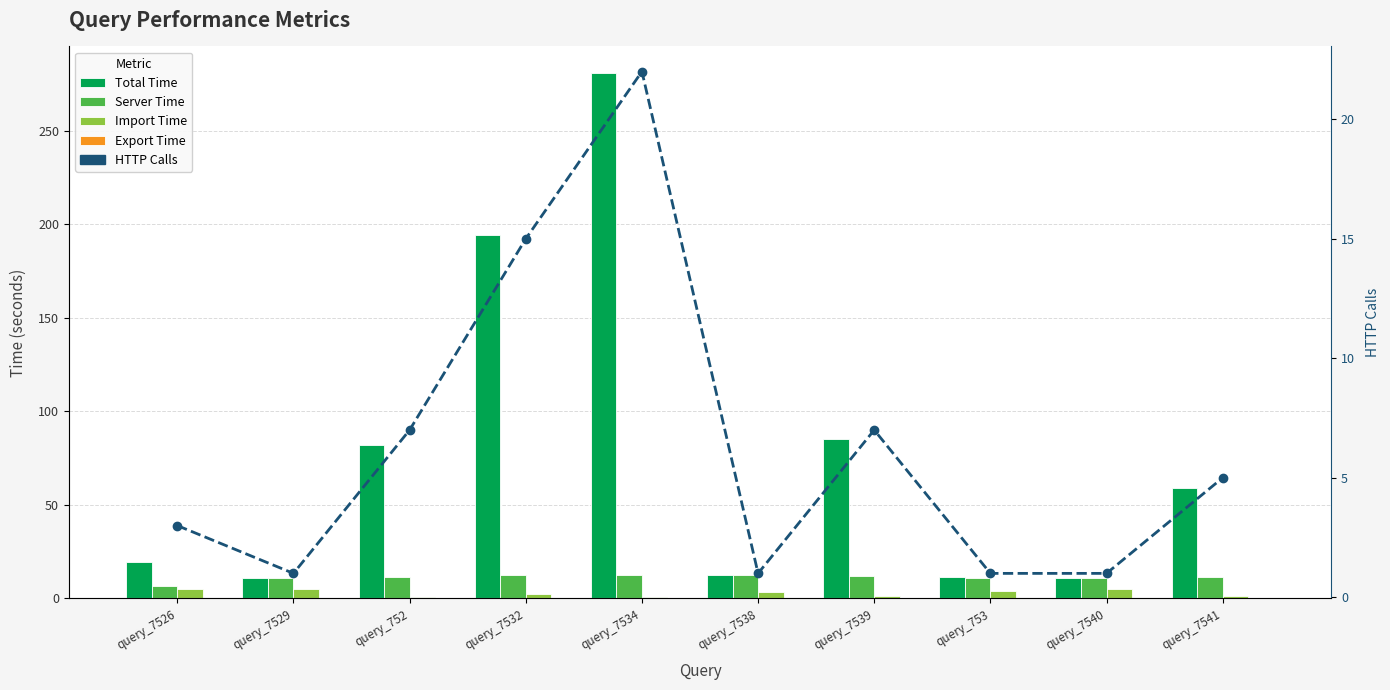

True or false: Total Time has a value of 11.2 at query_7526.

False